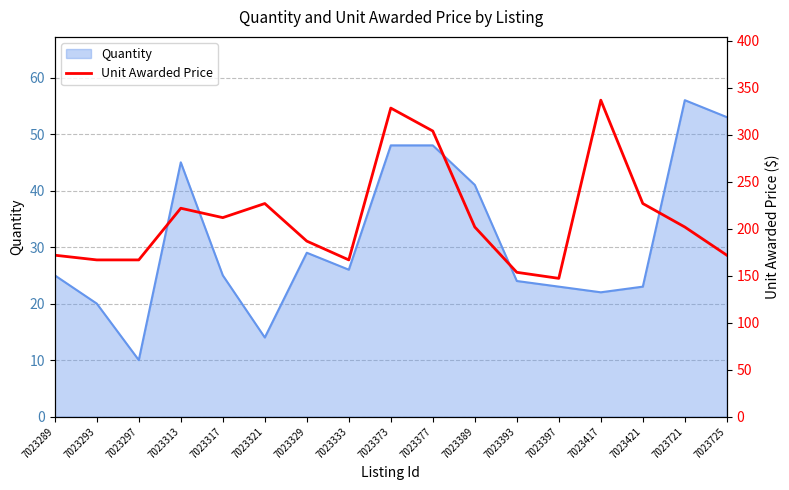

The value of Quantity at 7023333 is 42. True or false?

False